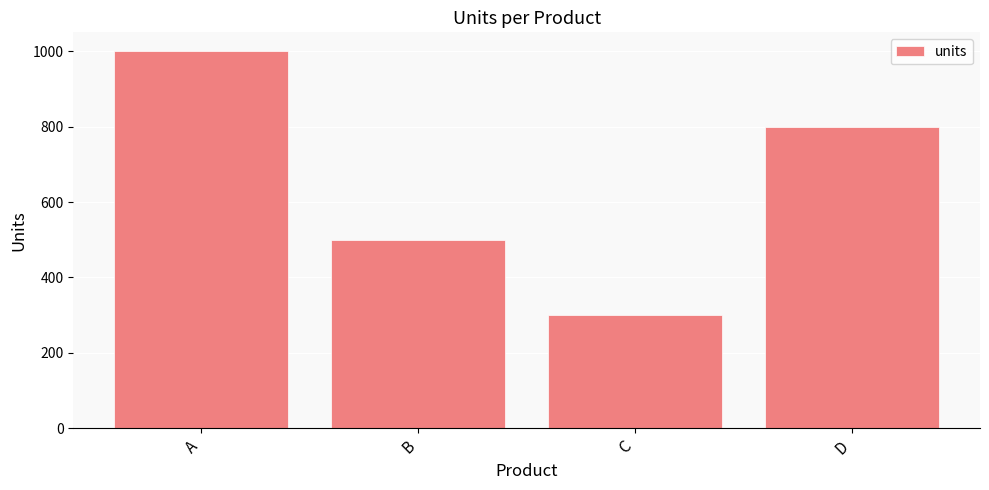

Reading right to left, extract all data points from this chart.

D=800	C=300	B=500	A=1000